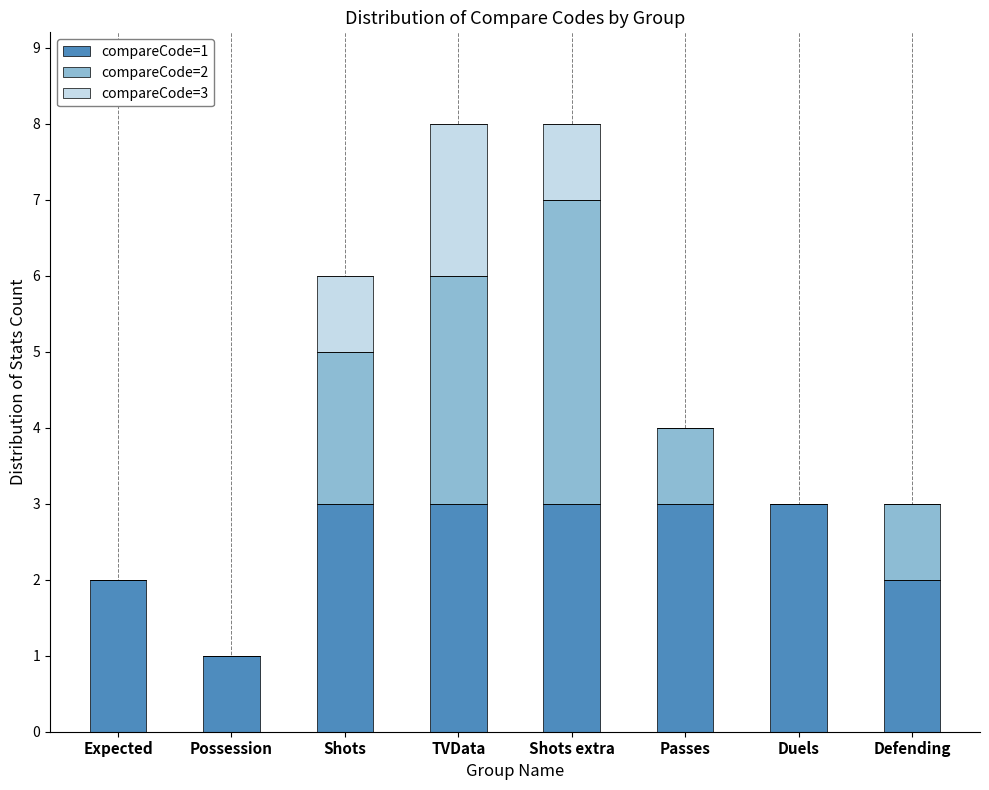

What is the total value across all series at Shots extra?

8